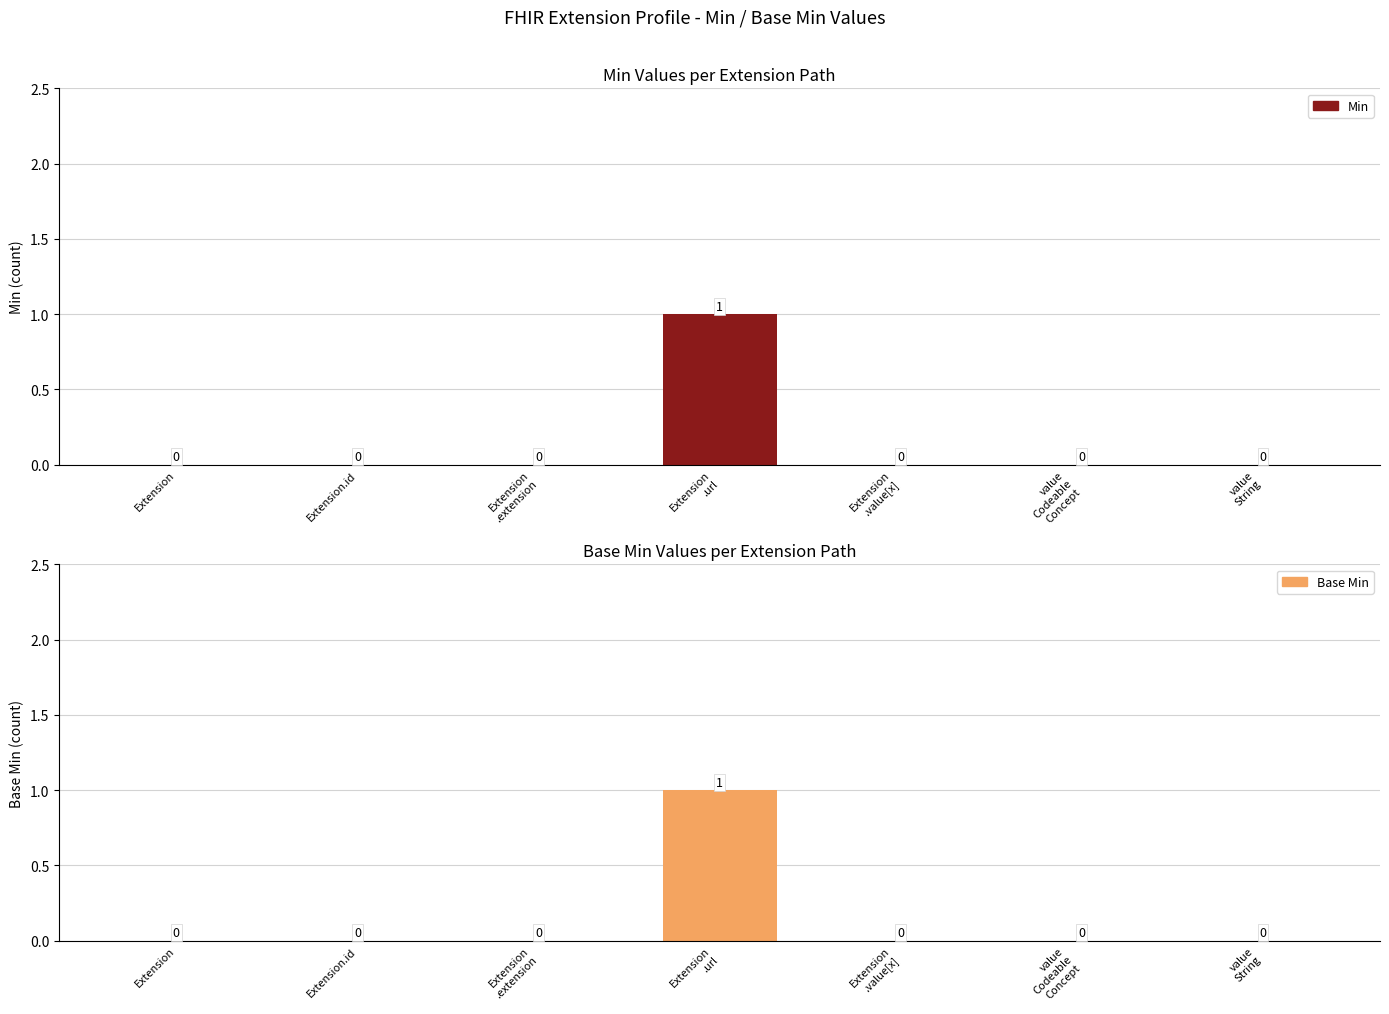

What is the sum of all Min values?

1